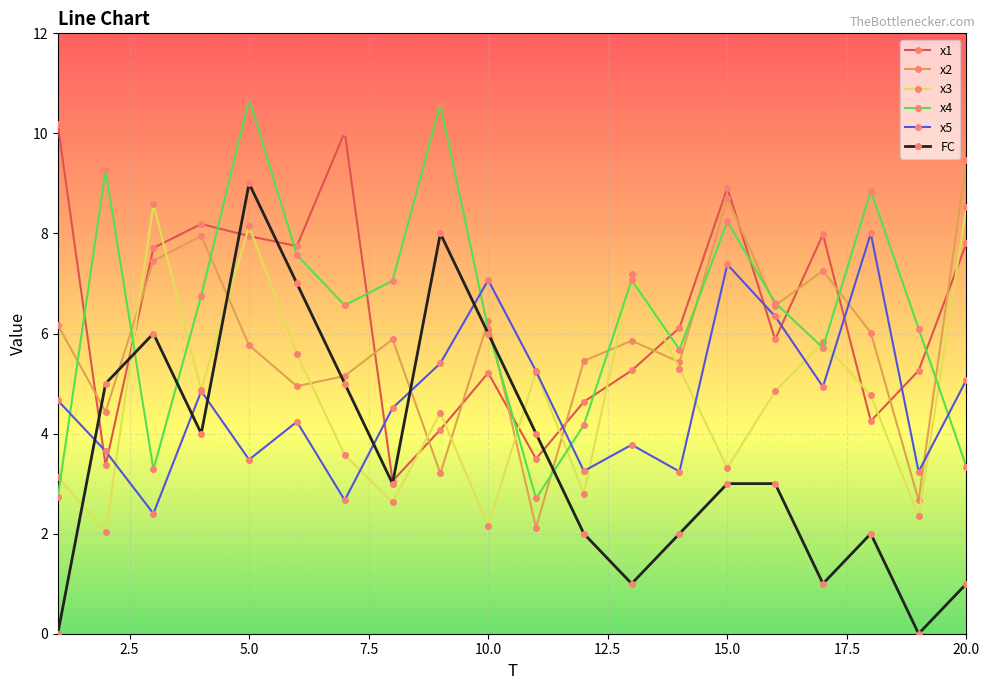

How many interior local valleys does the x1 series have?

6